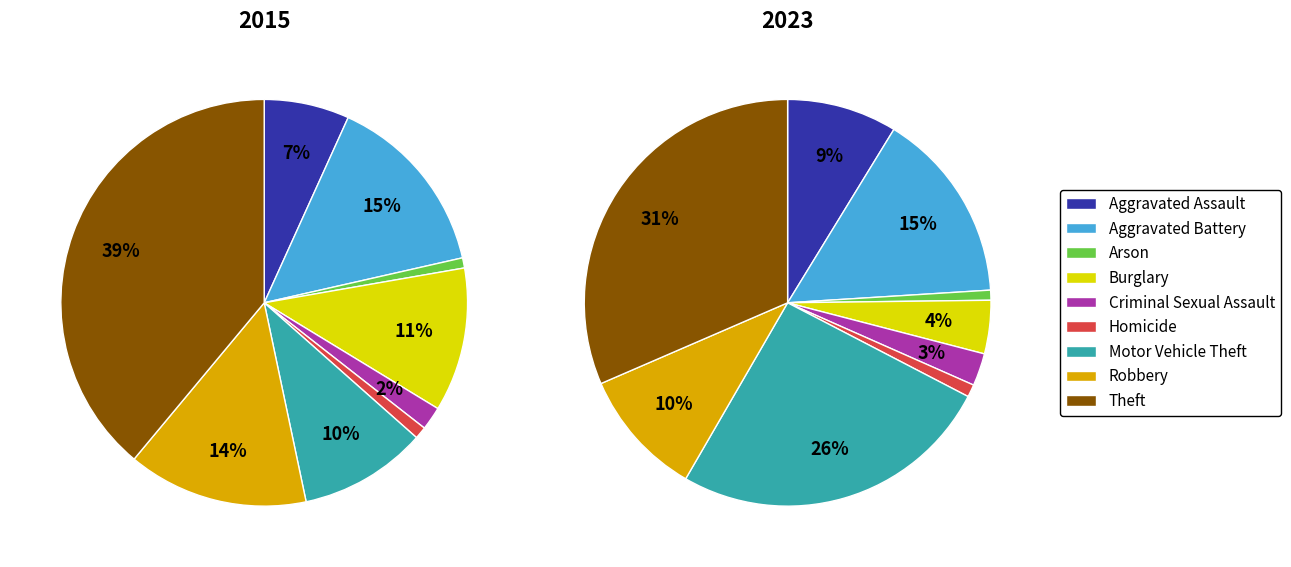

What is the largest slice in the pie chart?

Theft